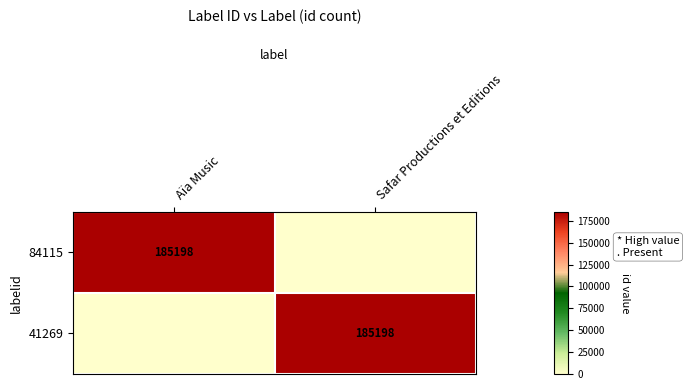

Is it true that 84115 equals 289139 at Aïa Music?

False